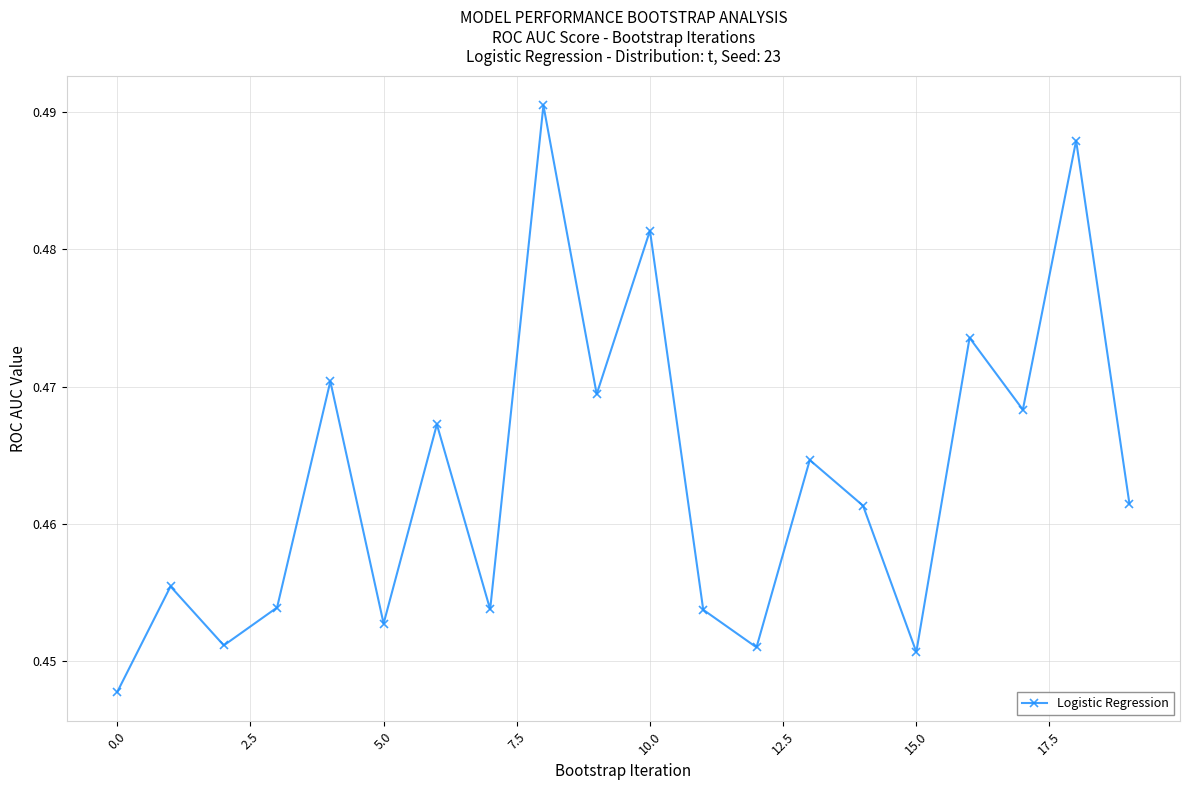

How many points are lower than both their immediate neighbors (excluding endpoints)?

7